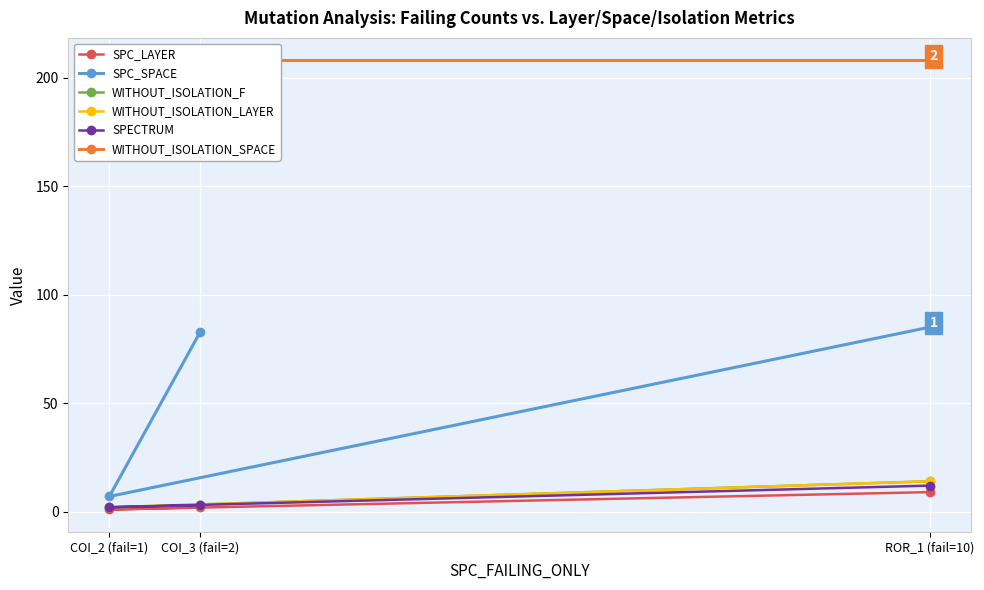

What position from the left is ROR_1 (fail=10)?

3